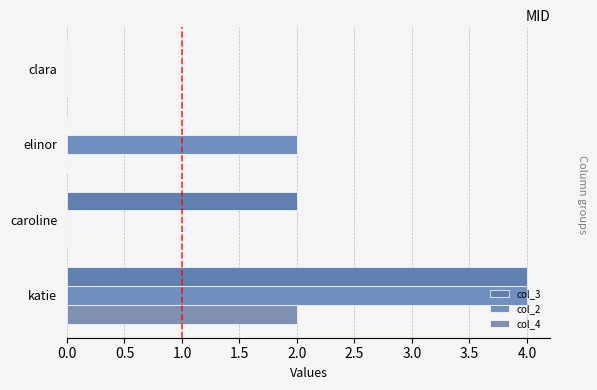

How many col_2 values are between 0 and 4?

4